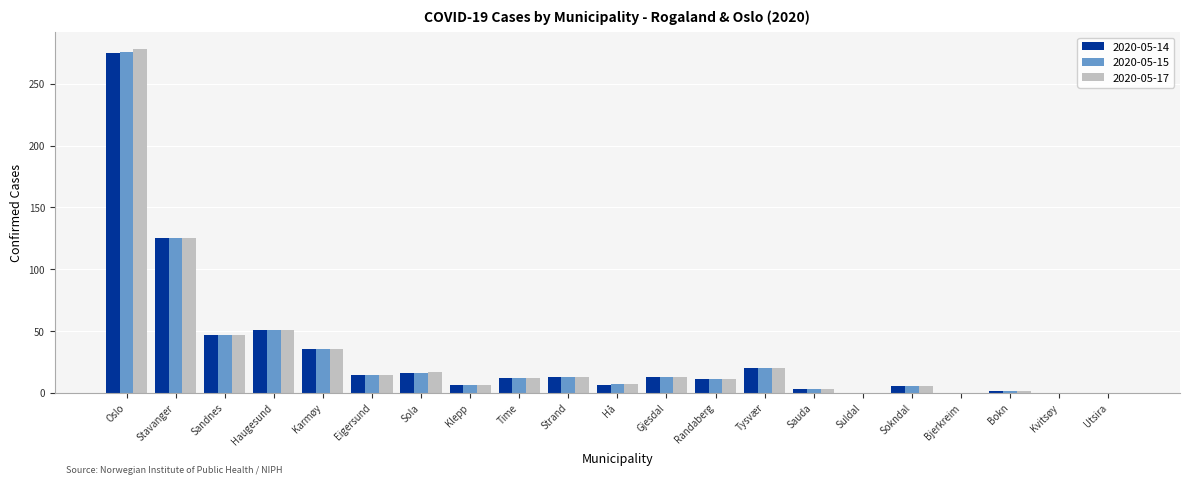

Count the number of categories in the chart.

21